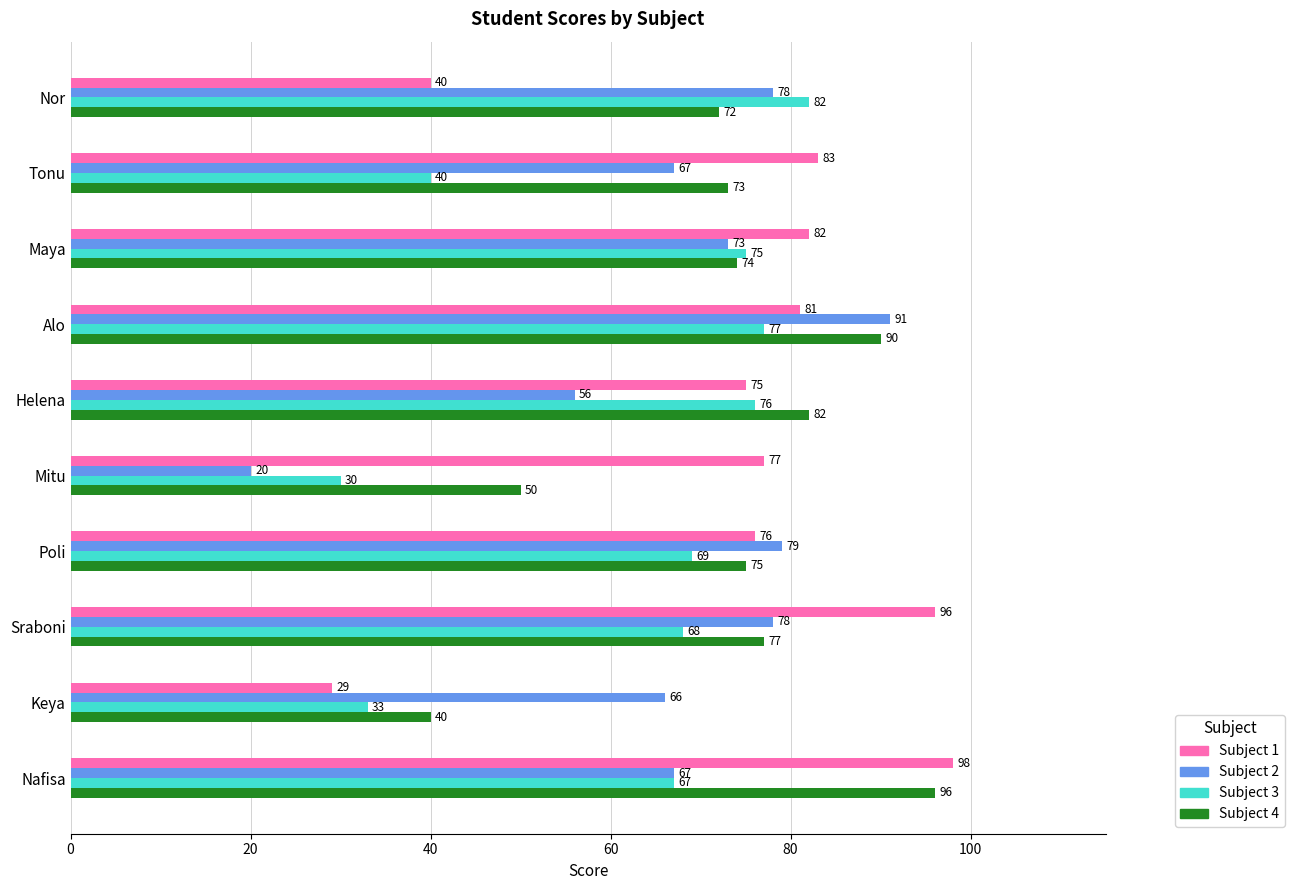

At Poli, list the series in order from smallest to largest.

Subject 3, Subject 4, Subject 1, Subject 2